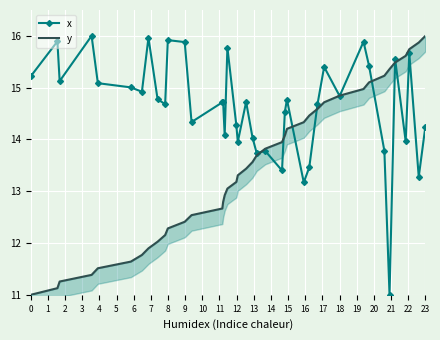

What is the minimum value shown in the chart?

11.0